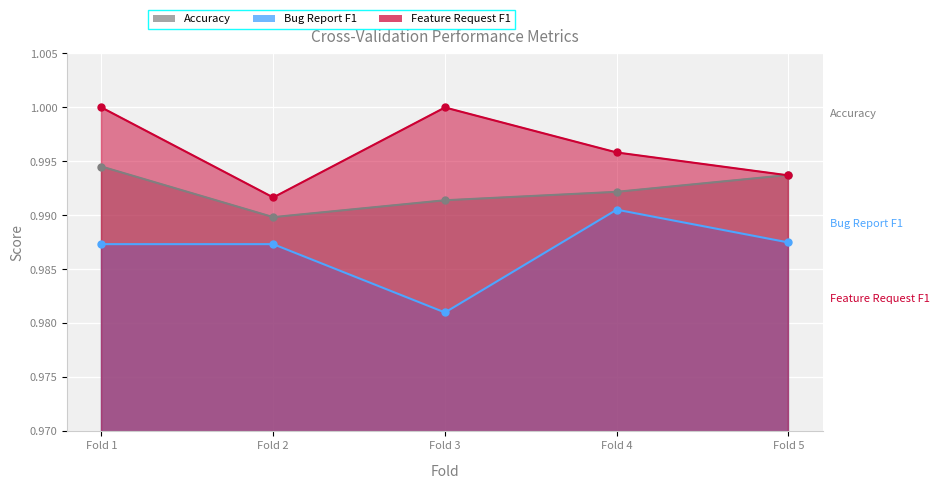

At which category does Feature Request F1 reach its first local peak?

Fold 3